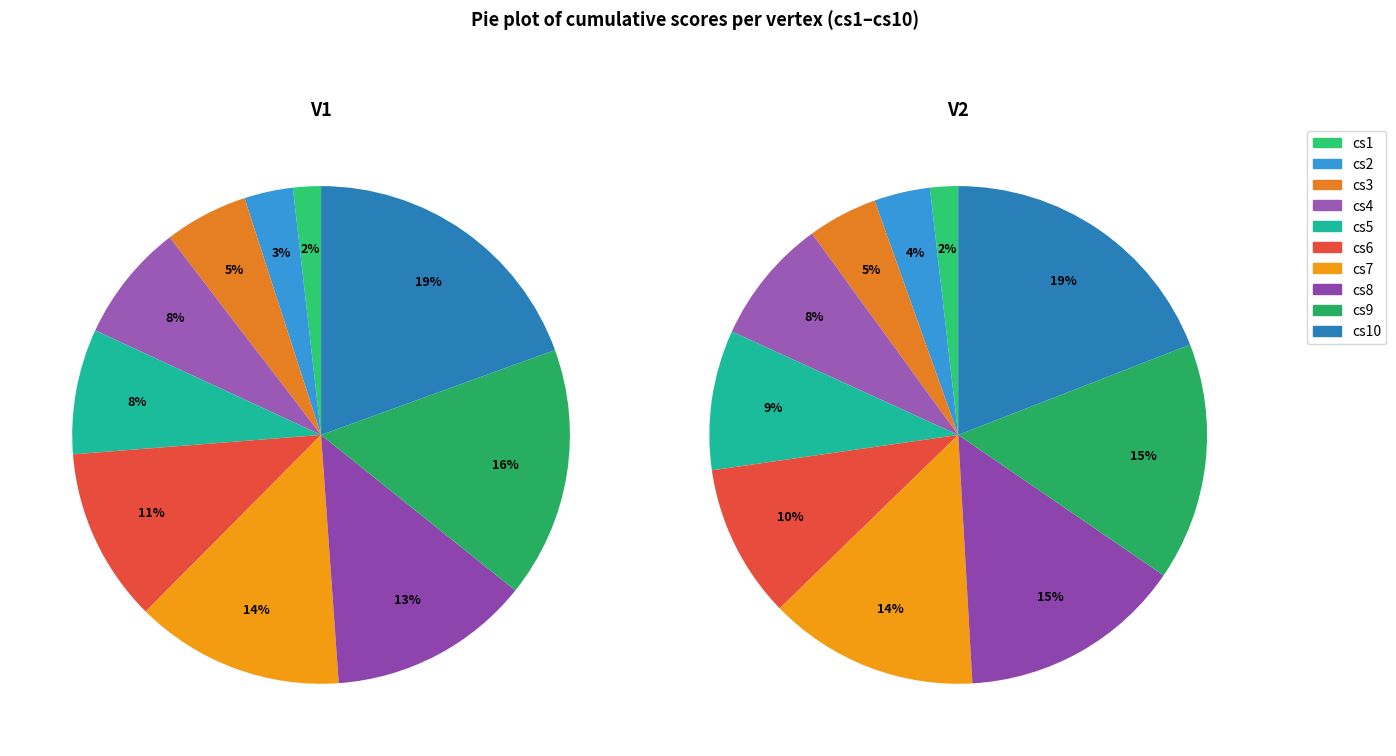

True or false: cs2 accounts for 1% of the total.

False